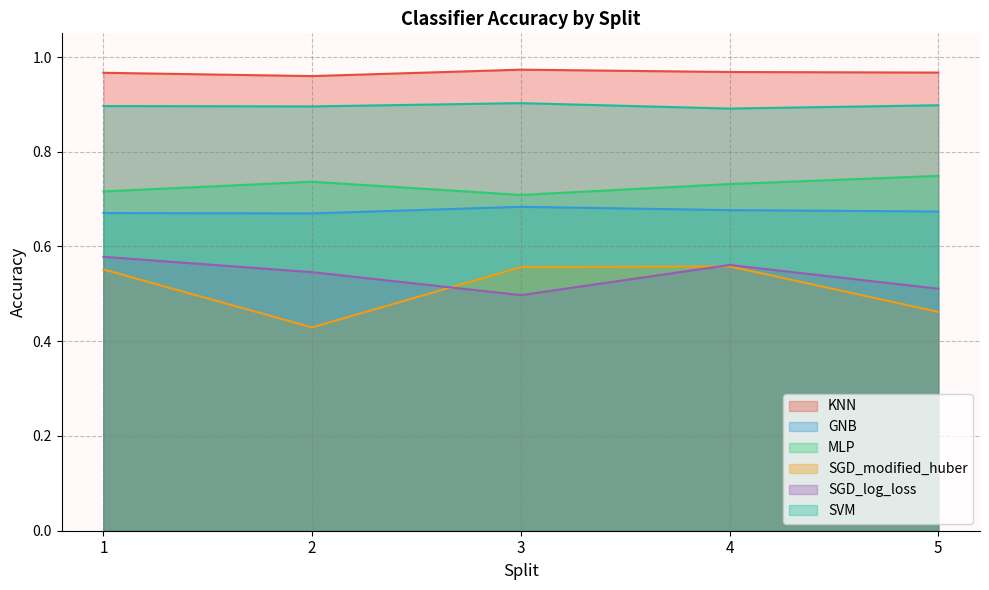

True or false: SGD_log_loss and KNN intersect in this chart.

False